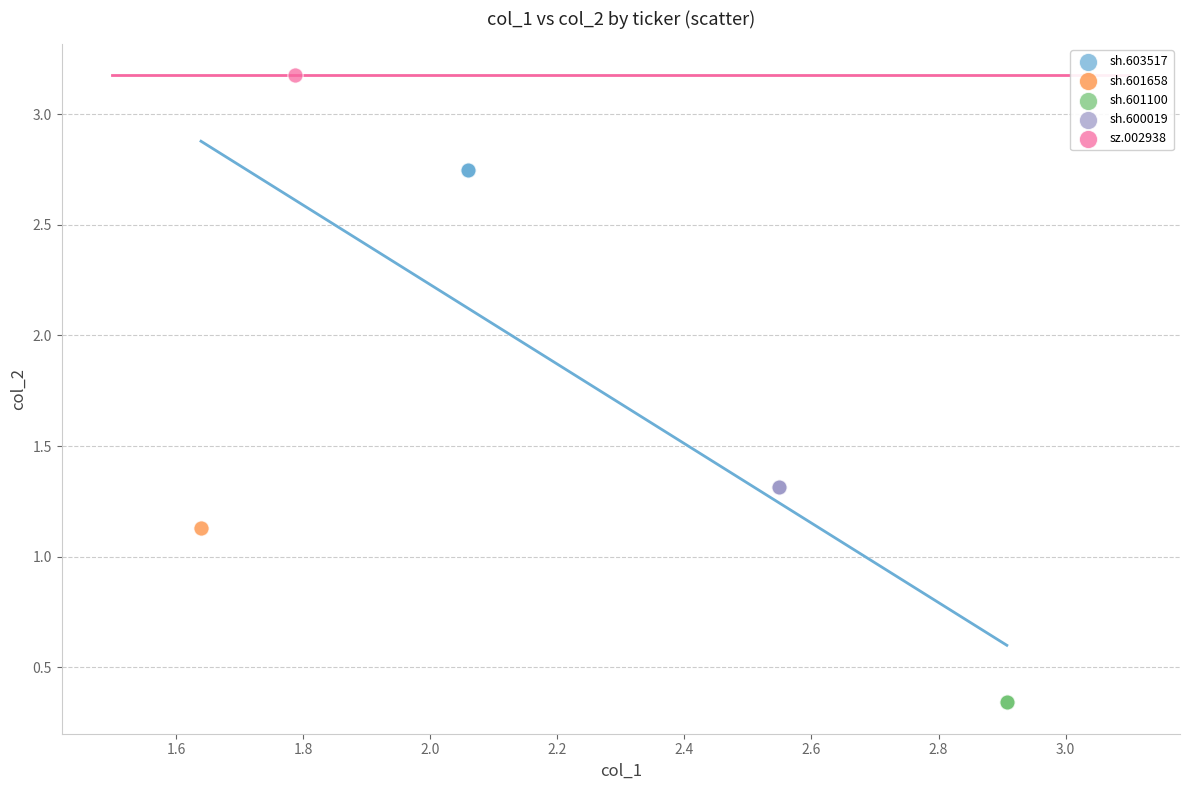

Which series contains the highest Y value?

sz.002938